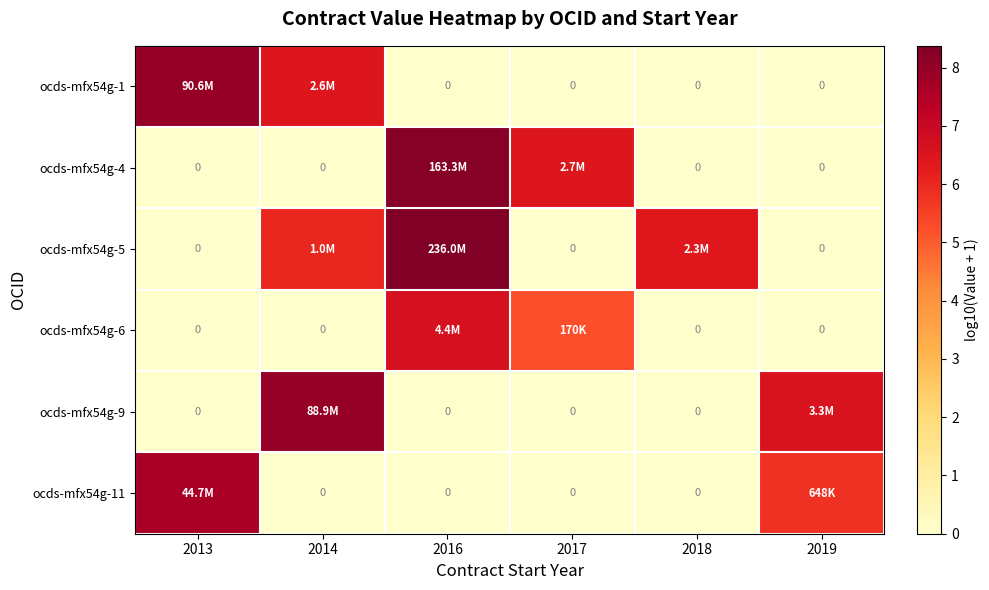

Which has a higher value, 2017 or 2014?

2014